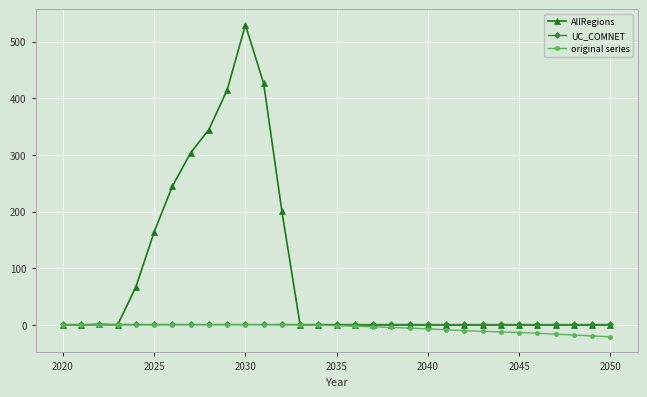

What is the sum of all UC_COMNET values?

31.0